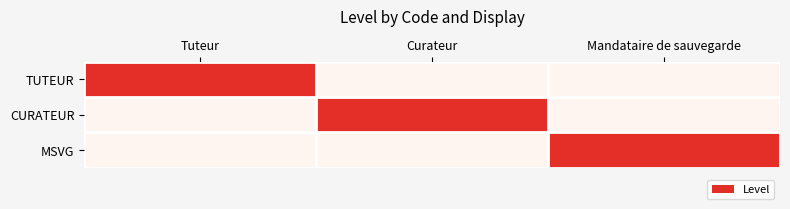

At Tuteur, list the series in order from smallest to largest.

CURATEUR, MSVG, TUTEUR